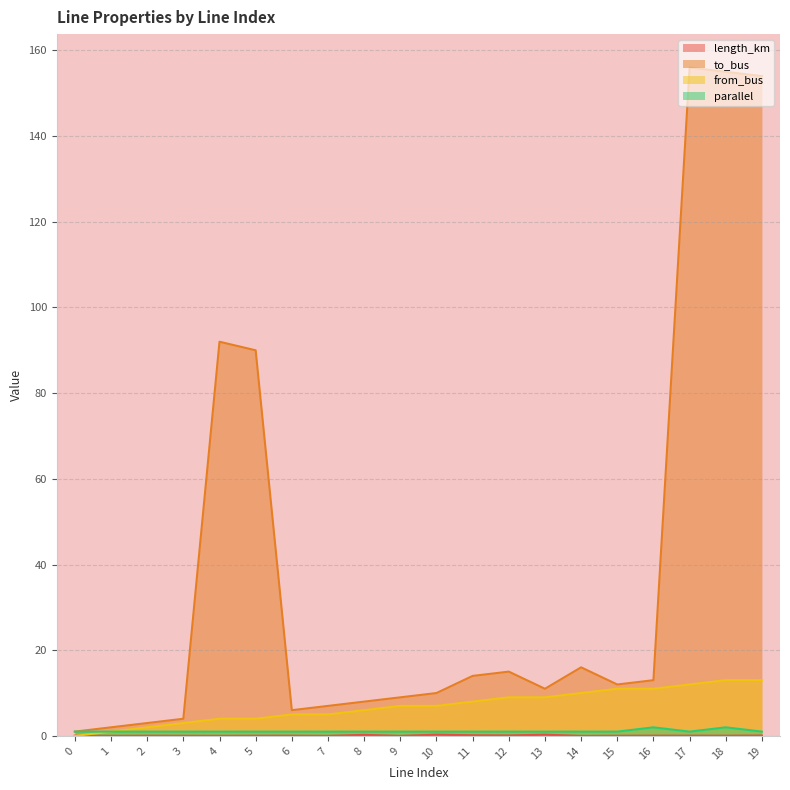

Is it true that length_km equals 0.0 at 4?

True